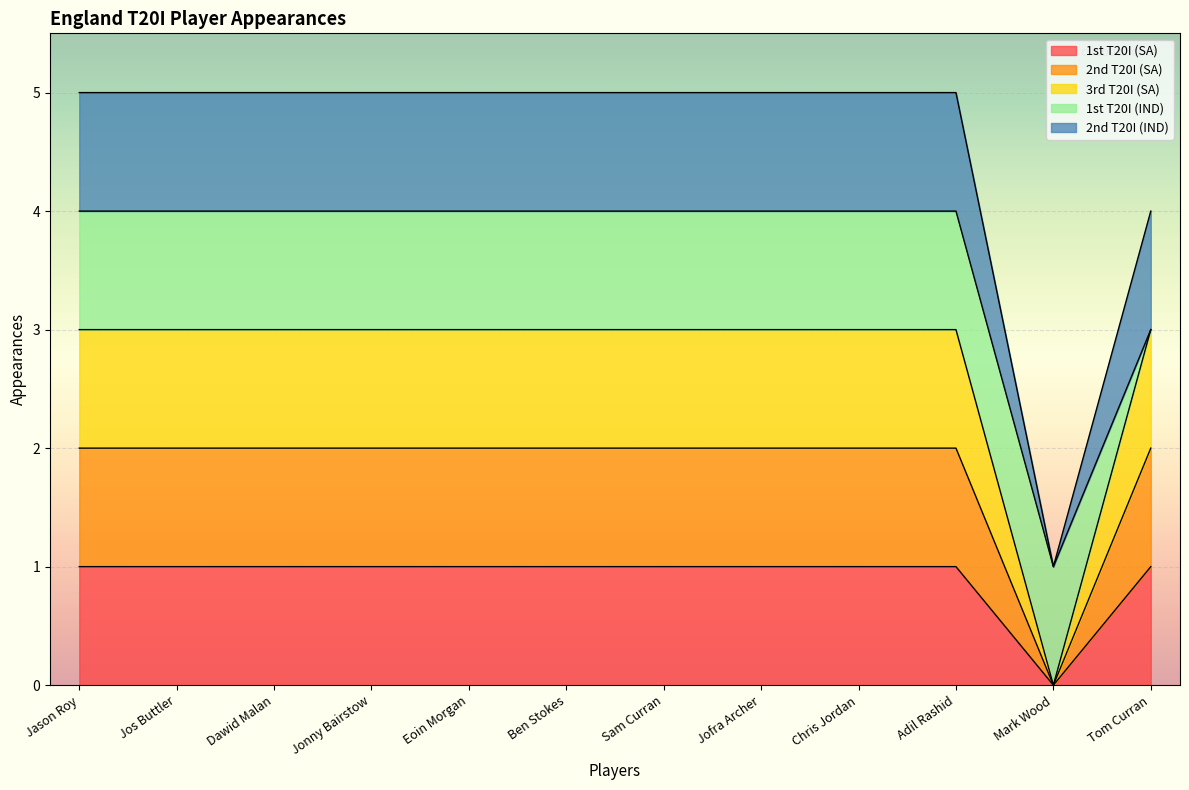

What position from the left is Jonny Bairstow?

4